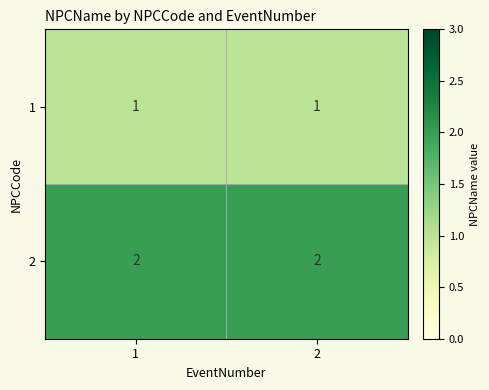

The value of 2 at 1 is 2. True or false?

True